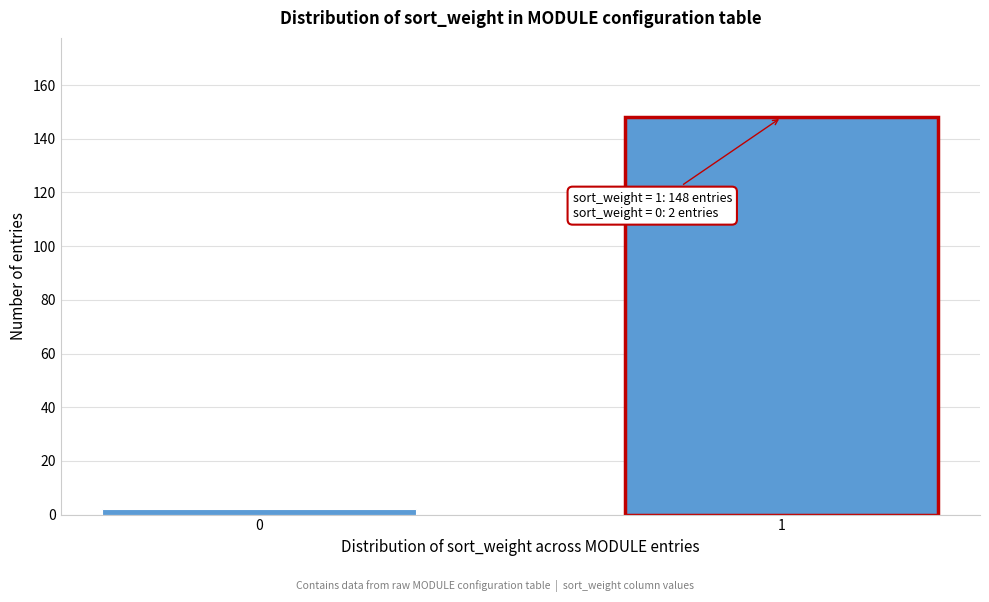

Reading left to right, extract all data points from this chart.

2	148